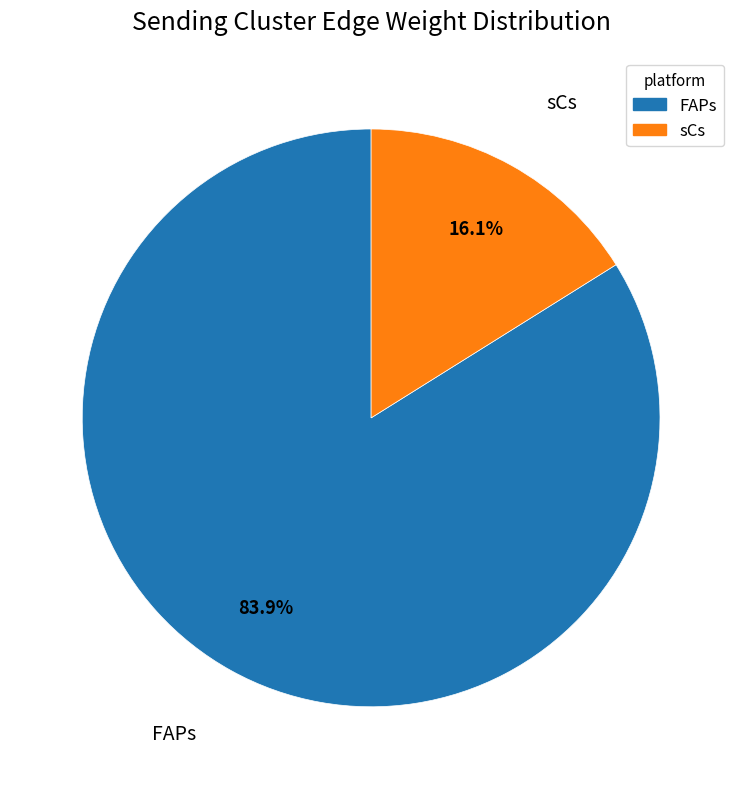

Is there a majority slice in this chart?

Yes